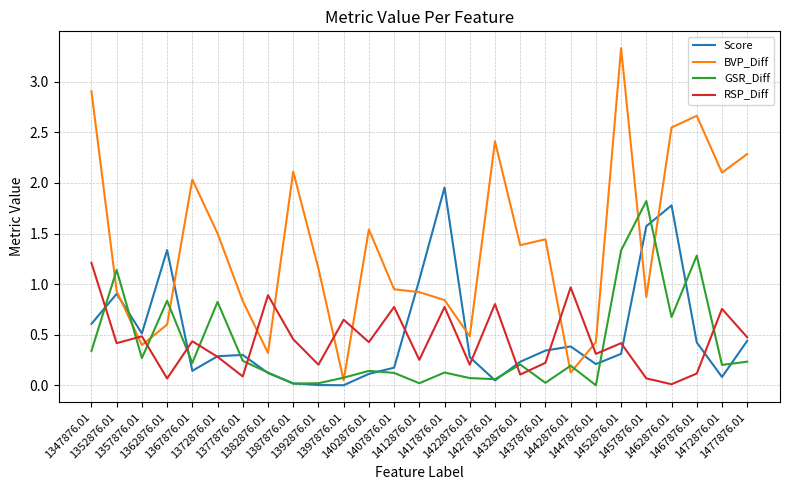

What is the difference between the highest and lowest values at 1377876.01?

0.7